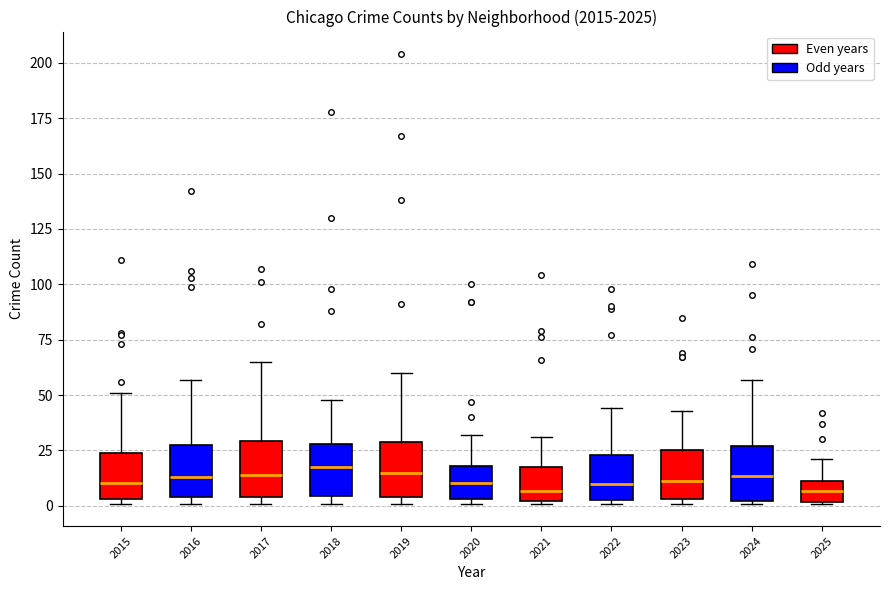

Reading left to right, transcribe this box plot: for each box, give where its median line is, the range the box spans, and where its two whiskers end, as read against the y-axis. The values are not printed on the chart, so give them approximately, as read against the axis.

2015: median 10, box 5 to 25, whiskers 0 to 50
2016: median 15, box 5 to 25, whiskers 0 to 55
2017: median 15, box 5 to 30, whiskers 0 to 65
2018: median 20, box 5 to 30, whiskers 0 to 50
2019: median 15, box 5 to 30, whiskers 0 to 60
2020: median 10, box 5 to 20, whiskers 0 to 30
2021: median 5, box 0 to 20, whiskers 0 to 30
2022: median 10, box 5 to 25, whiskers 0 to 45
2023: median 10, box 5 to 25, whiskers 0 to 45
2024: median 15, box 0 to 25, whiskers 0 to 55
2025: median 5, box 0 to 10, whiskers 0 to 20